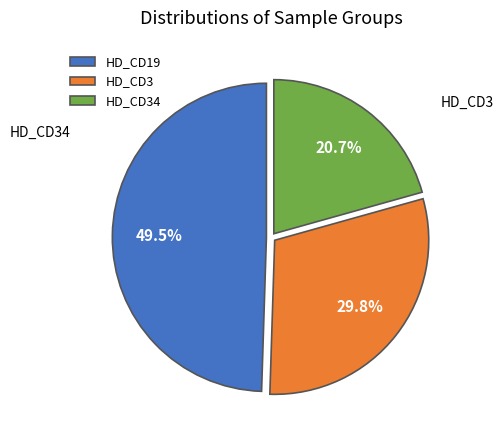

Does HD_CD3 represent more than half of the total?

No